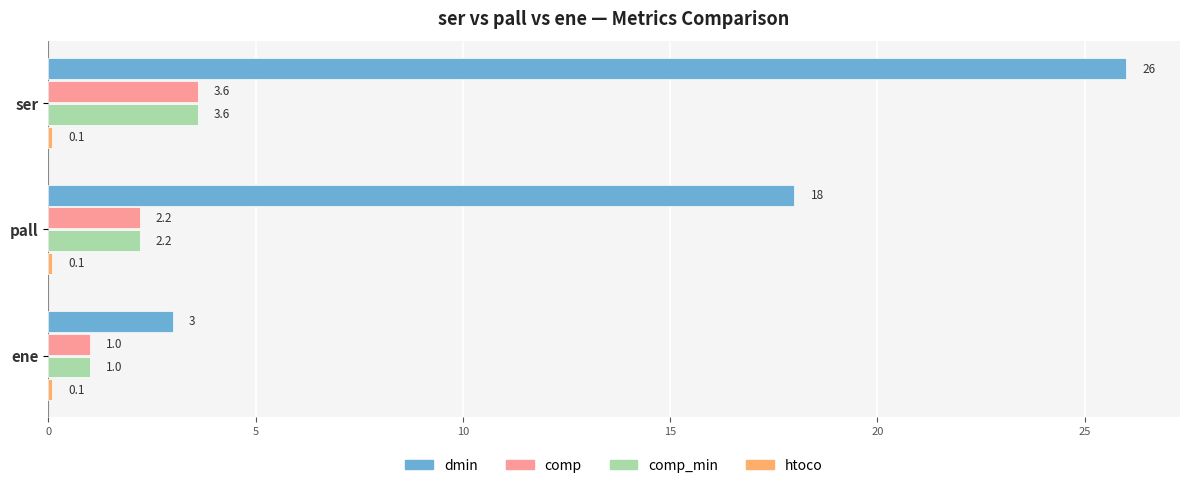

True or false: comp has a value of 0.8 at ser.

False